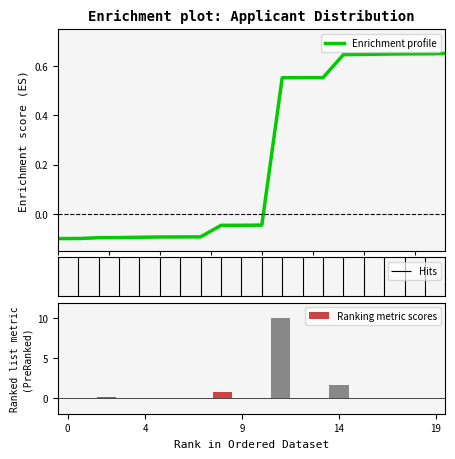

What is the greatest value displayed?

10.0